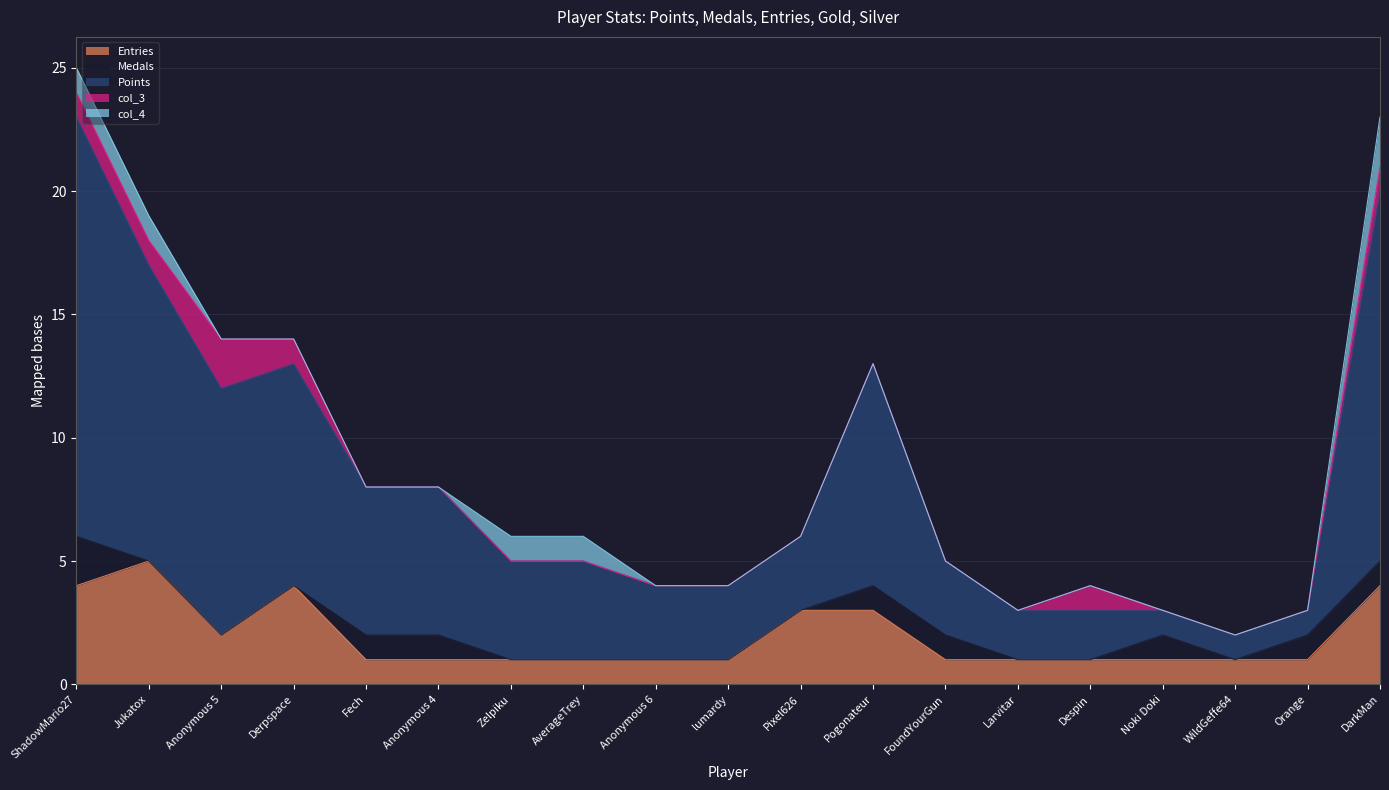

What position from the right is Pogonateur?

8